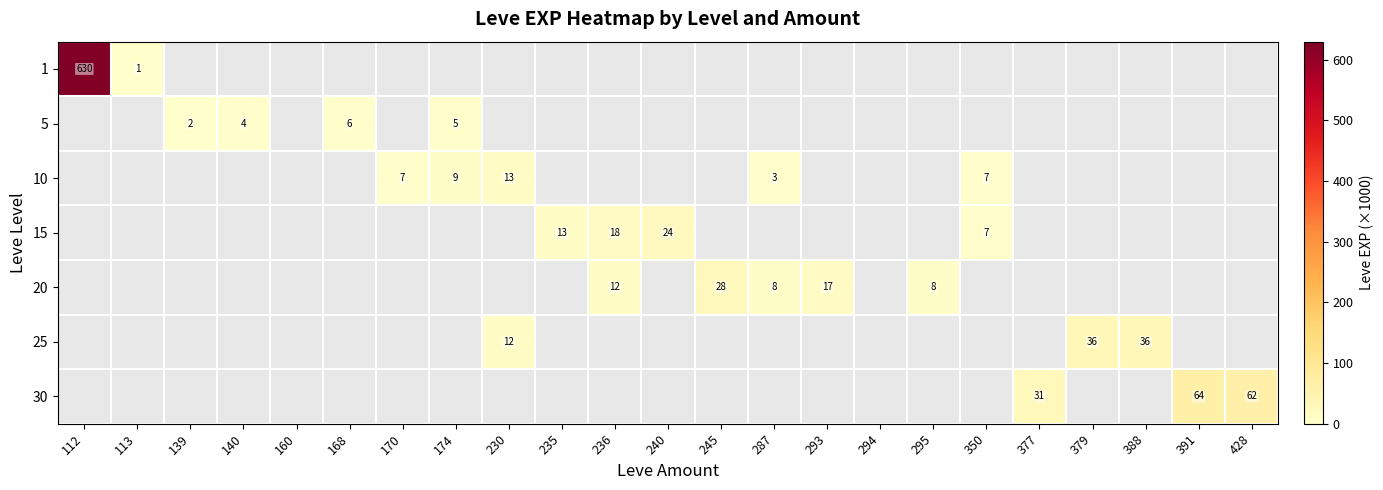

What is the minimum value shown in the chart?

1.0